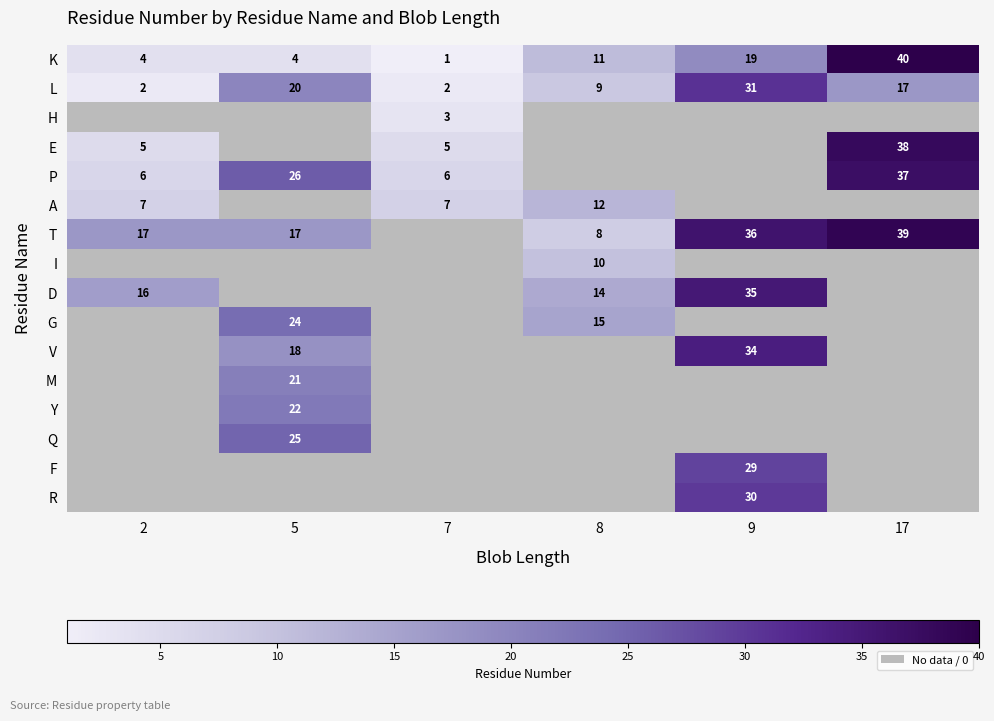

The value of P at 8 is 0.2. True or false?

False